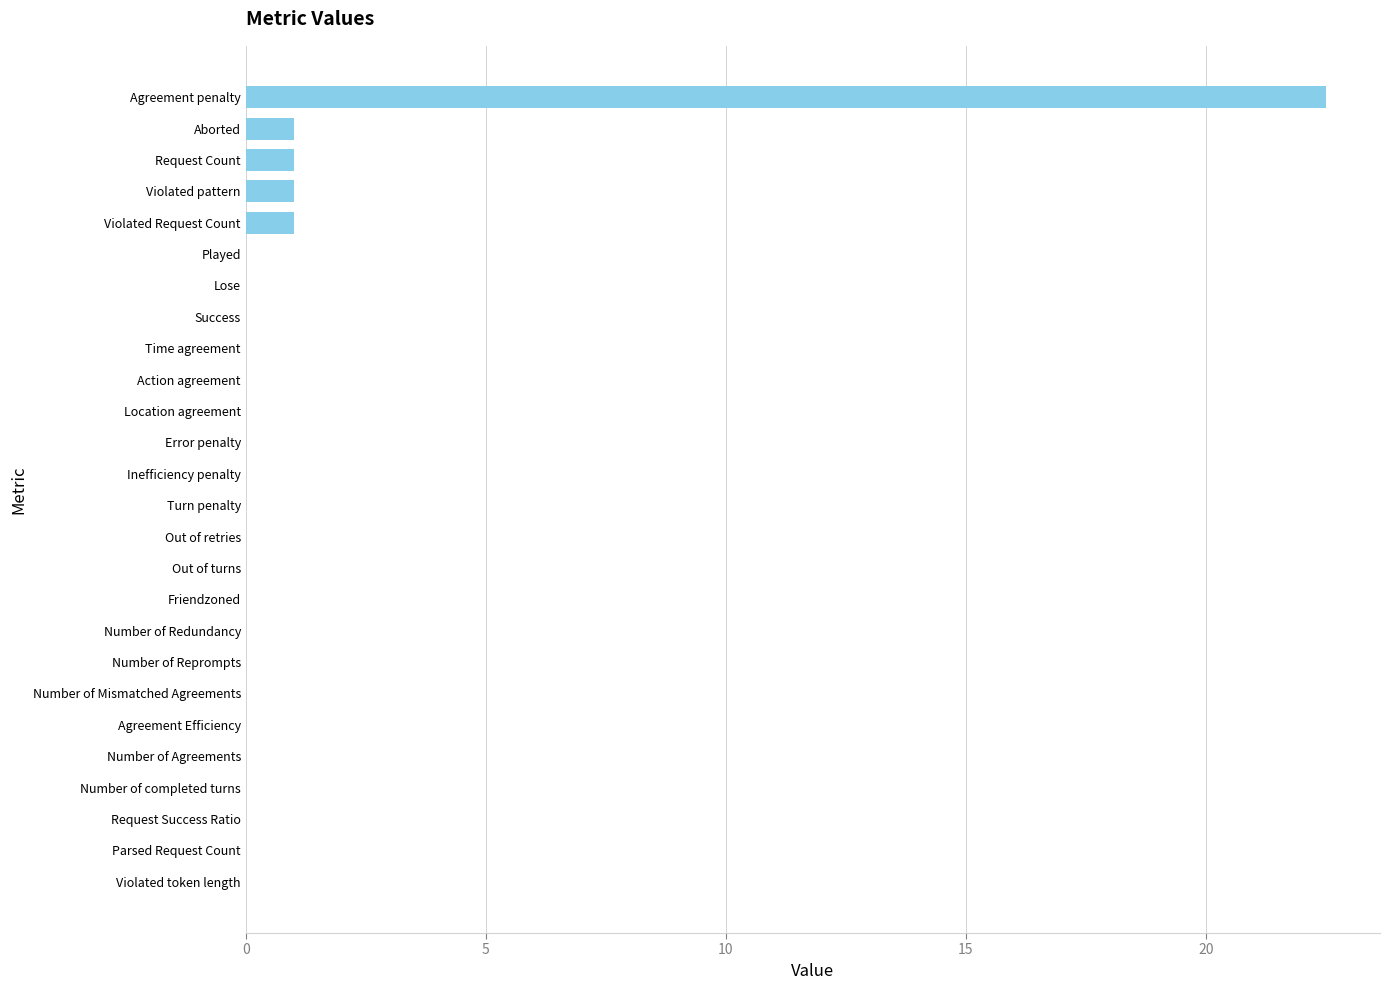

Count the number of categories in the chart.

26